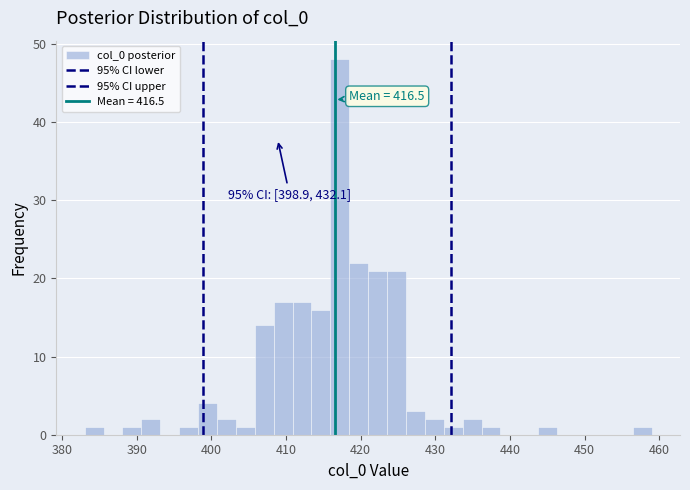

Around what value on the x-axis is the tallest bar? Give the approximate position of its centre, as read against the axis.

417